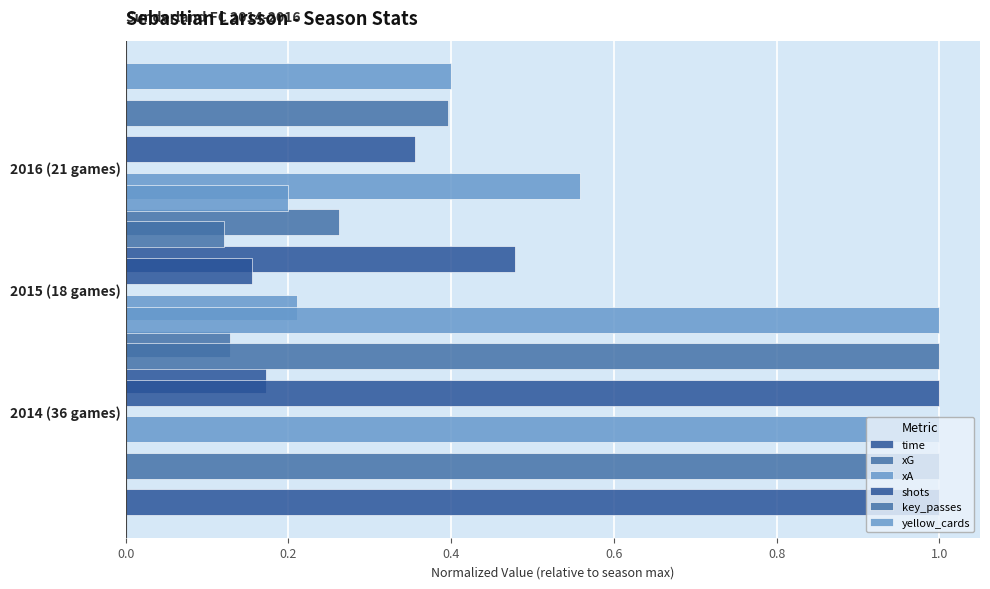

The value of shots at 2016 (21 games) is 0.2. True or false?

False